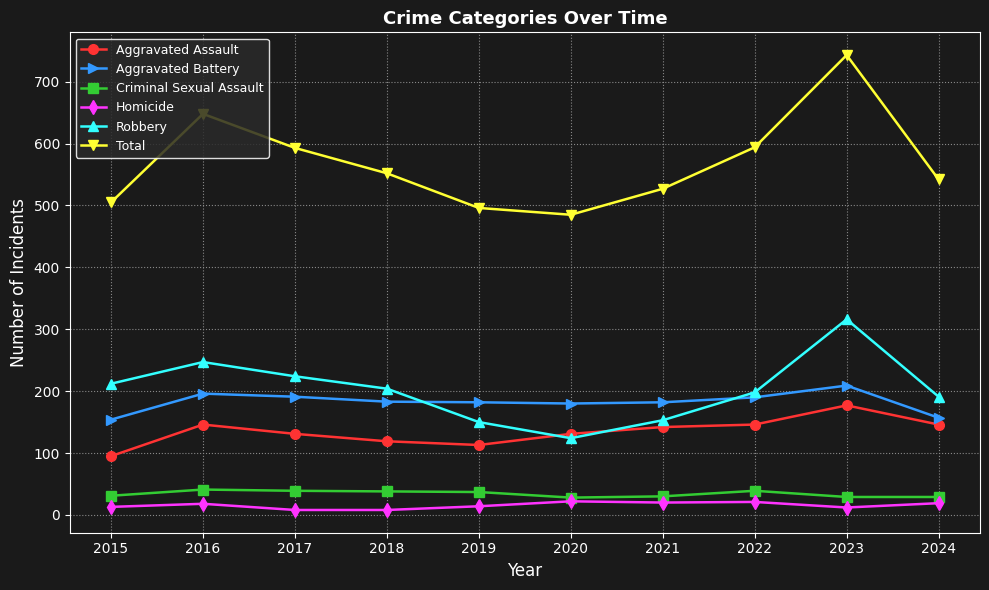

At how many categories does at least one series exceed 713?

1